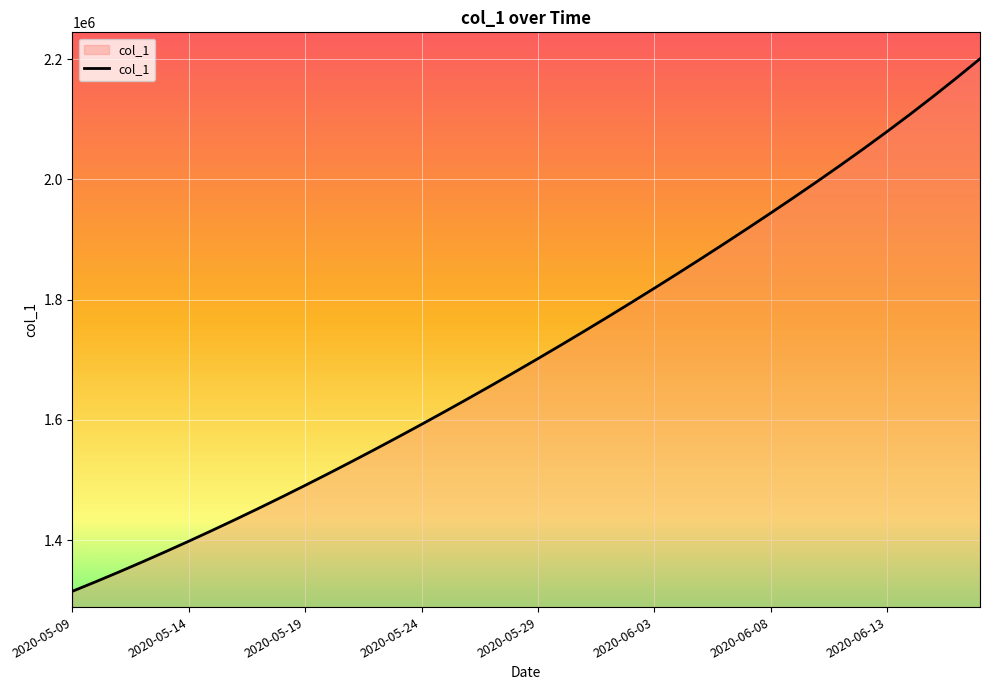

What is the difference between the maximum and minimum values?

885344.0